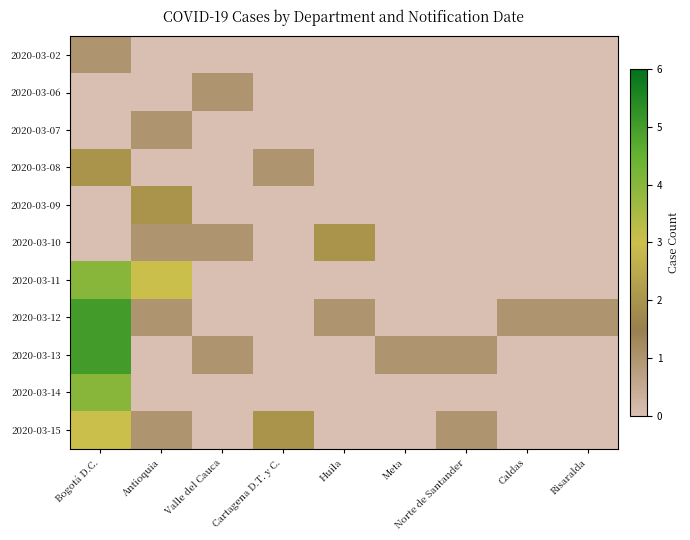

What is the difference between the highest and lowest values at Caldas?

1